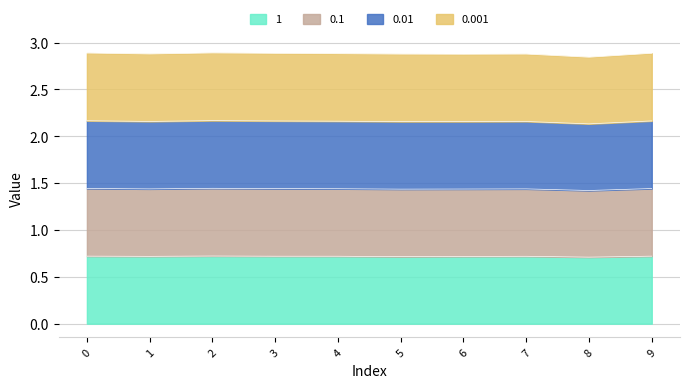

True or false: 0.1 has more than 1 interior local peaks.

True